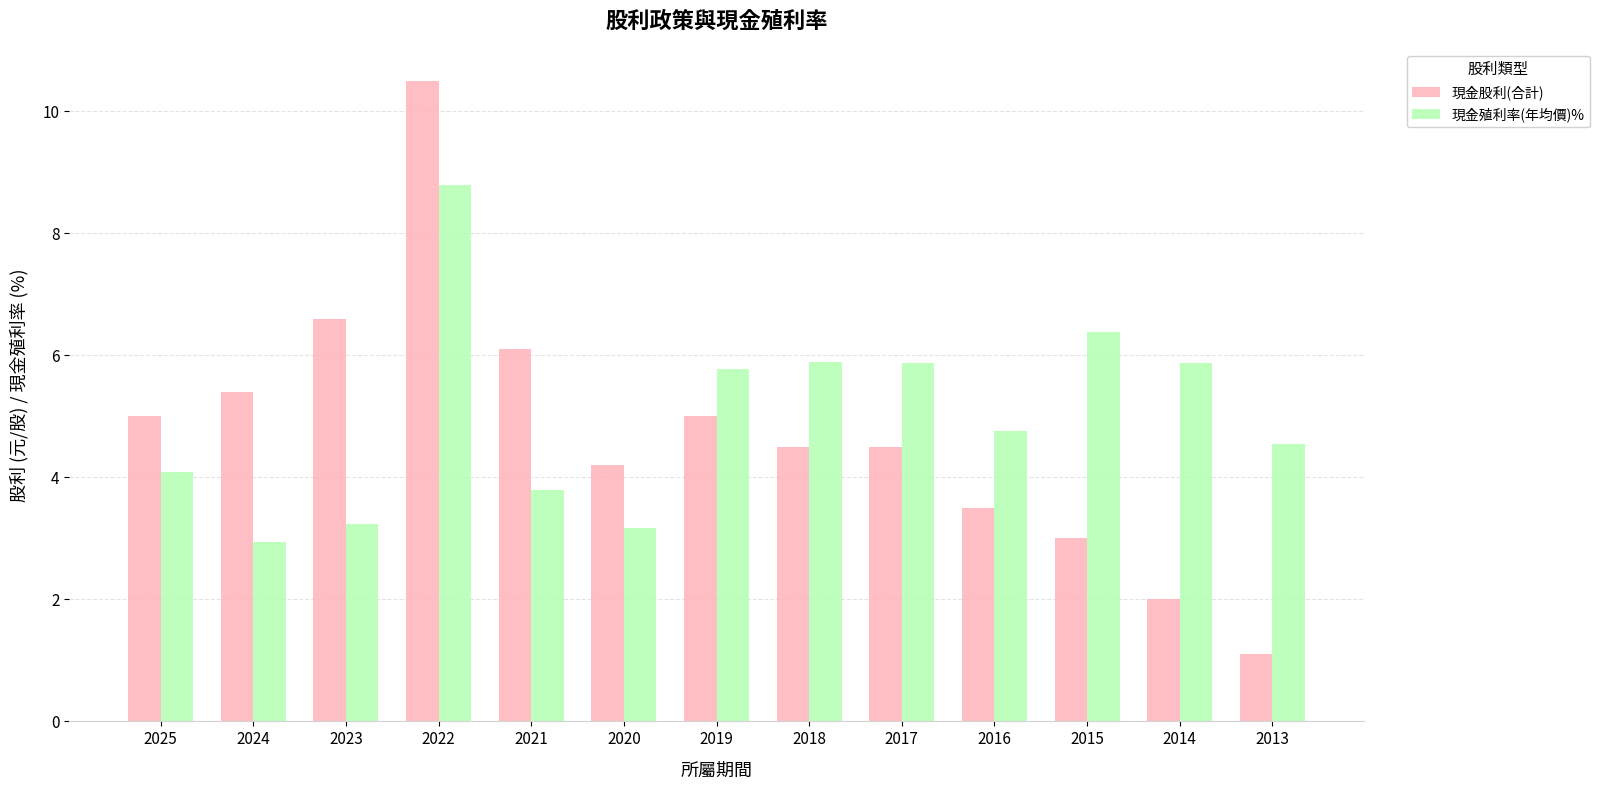

How many data points in 現金股利(合計) are above 4?

9